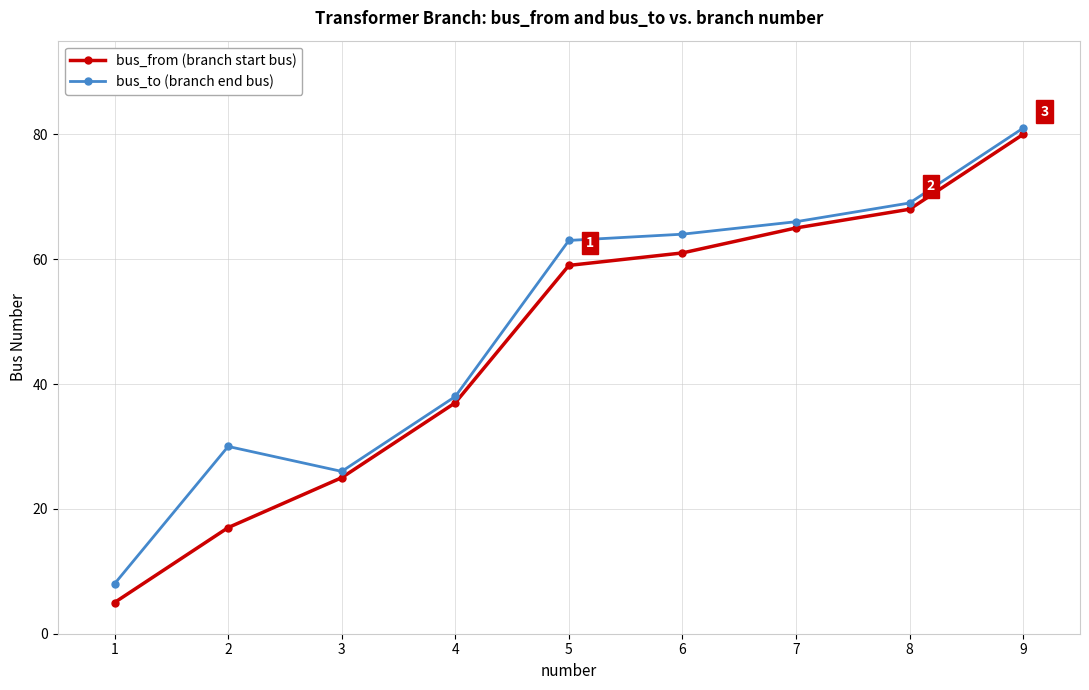

What is the greatest value displayed?

81